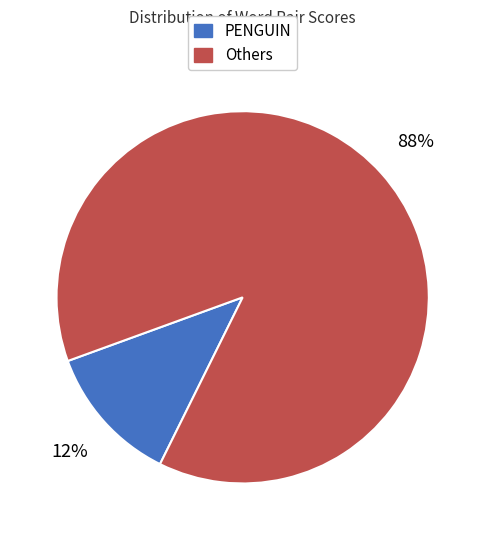

To the nearest percent, what is the difference between the largest and smallest slice percentages?

76%